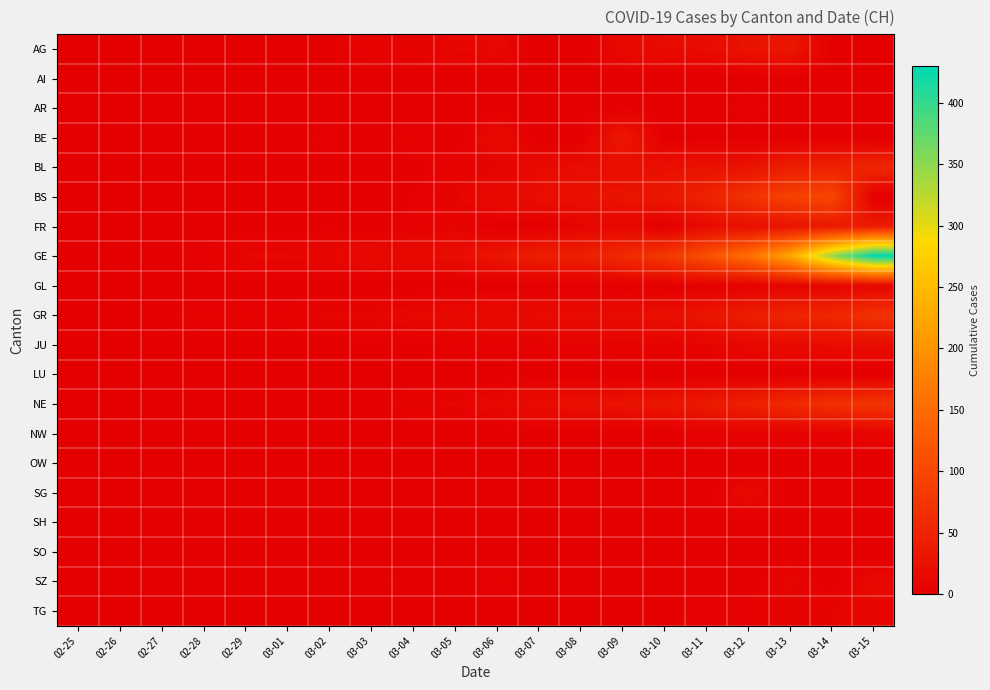

Which has a higher value, 03-13 or 03-09?

03-13